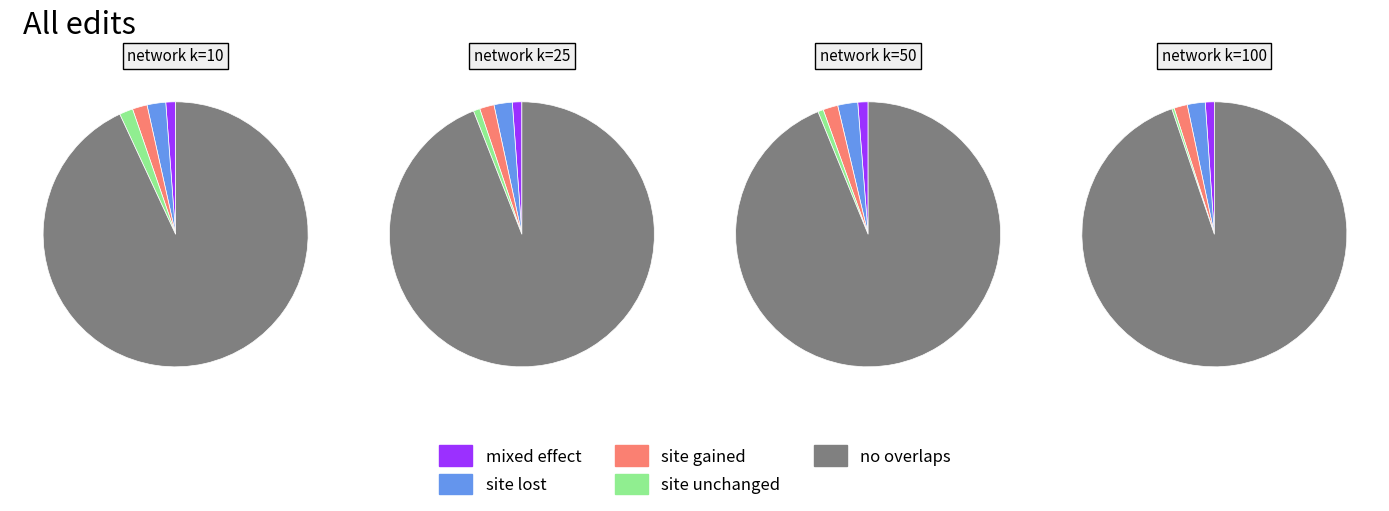

To the nearest percent, what percentage of the pie is 10?

8%